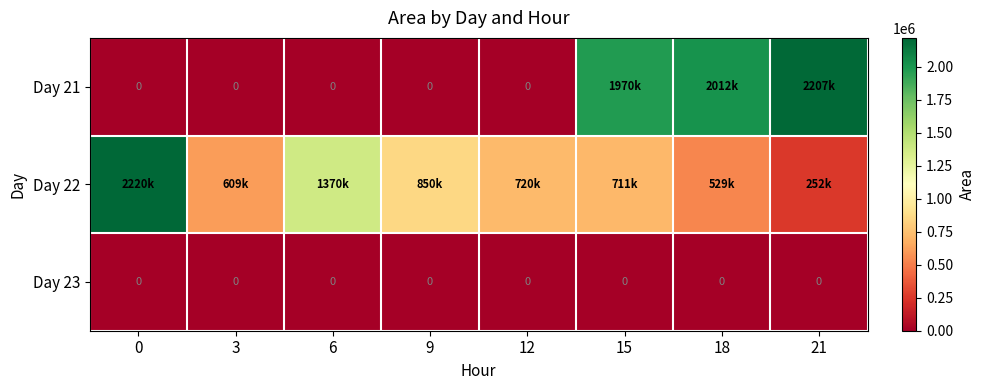

The Day 23 series shows 0 at 6. True or false?

True